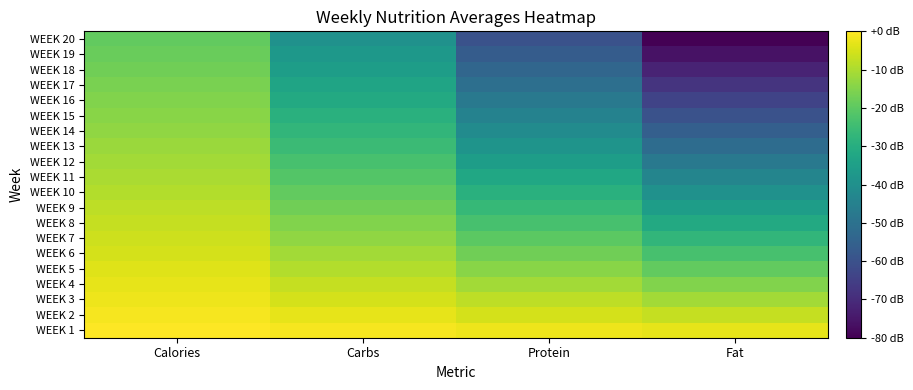

What is the difference between the highest and lowest values at Protein?

57.7